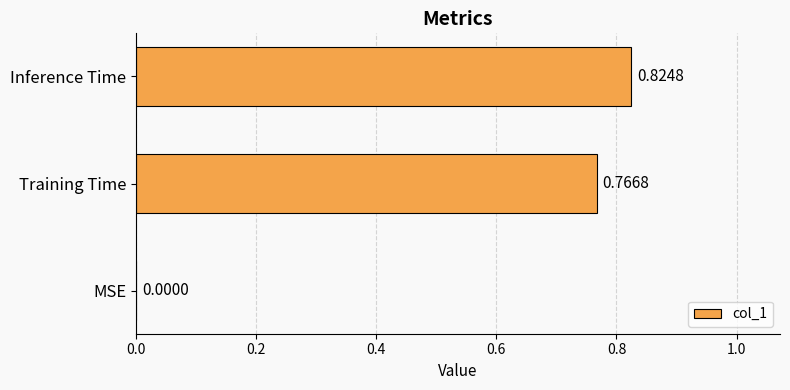

How many series are shown in this chart?

1